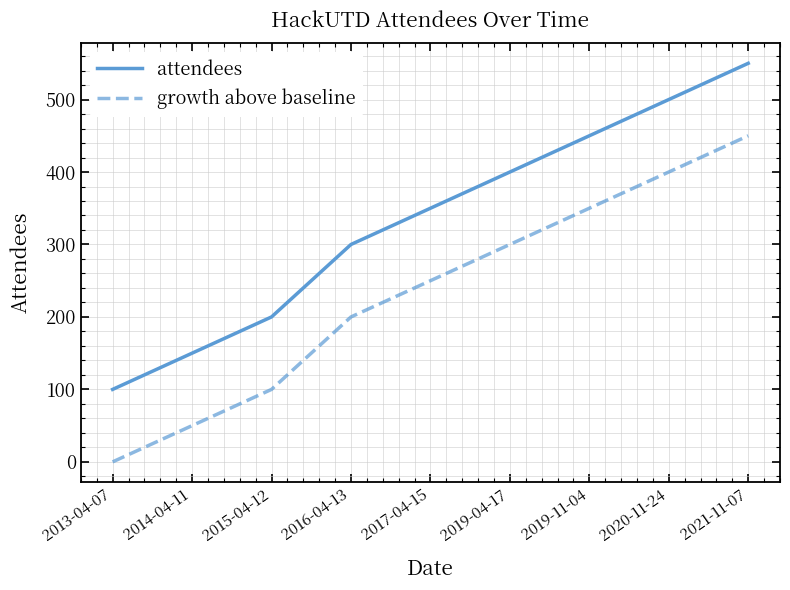

List the series in order of their peak value, highest first.

attendees, growth above baseline